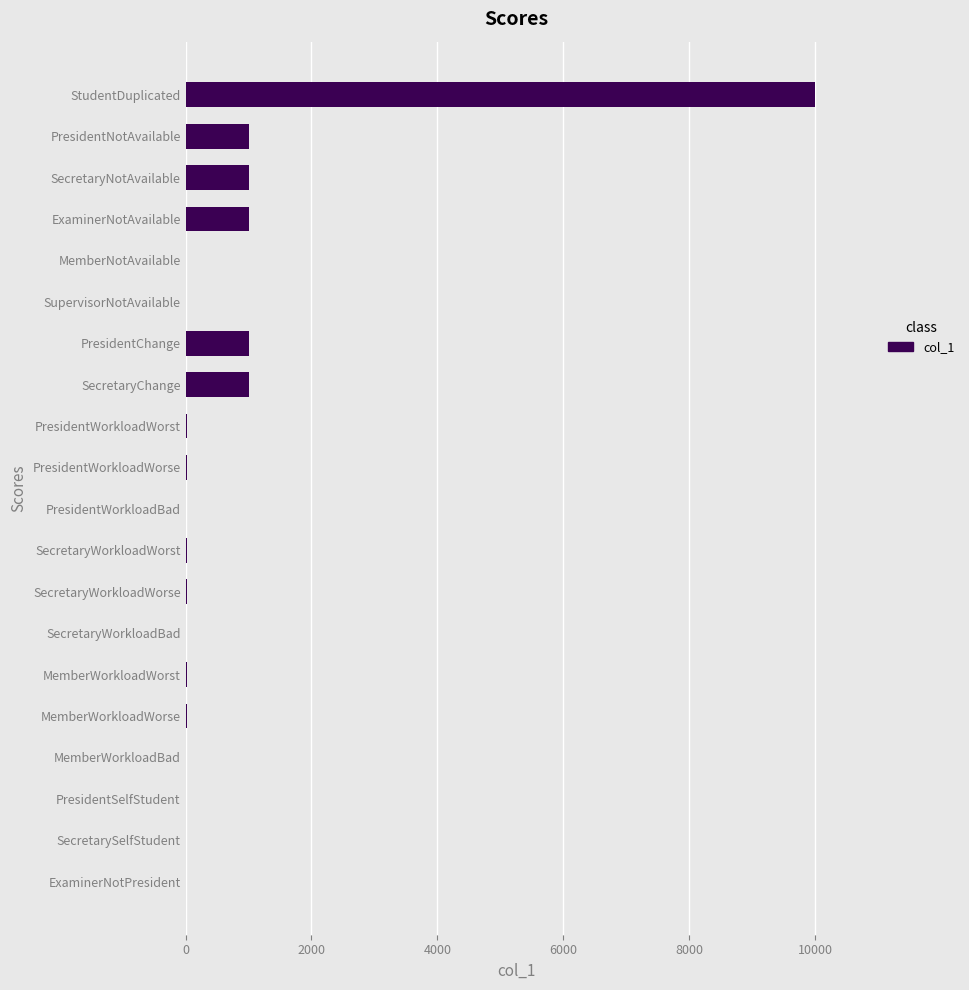

What value does the data have at PresidentNotAvailable?

1000